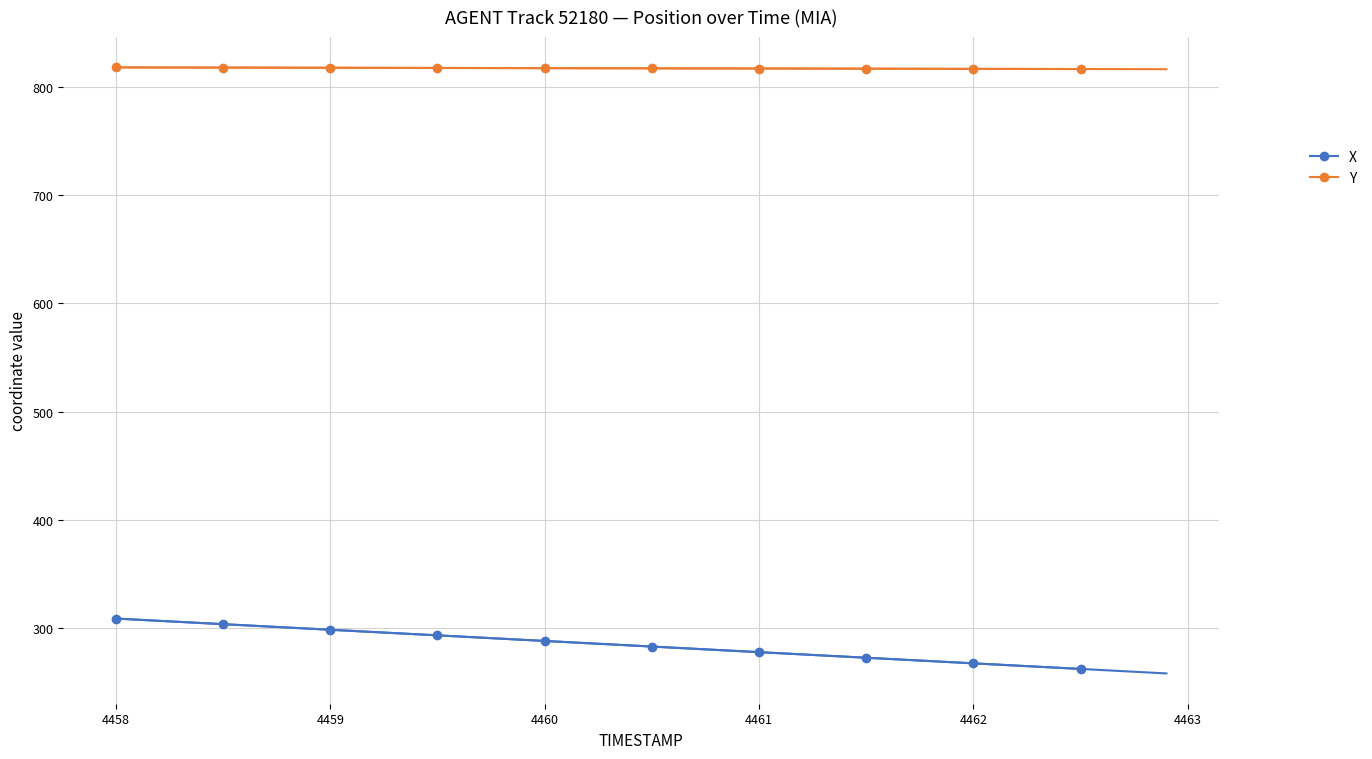

Reading left to right, transcribe all the data shown in this chart.

X: 309.0	303.8	298.7	293.5	288.3	283.2	278.0	272.8	267.7	262.5
Y: 817.9	817.7	817.5	817.4	817.2	817.0	816.8	816.7	816.5	816.4